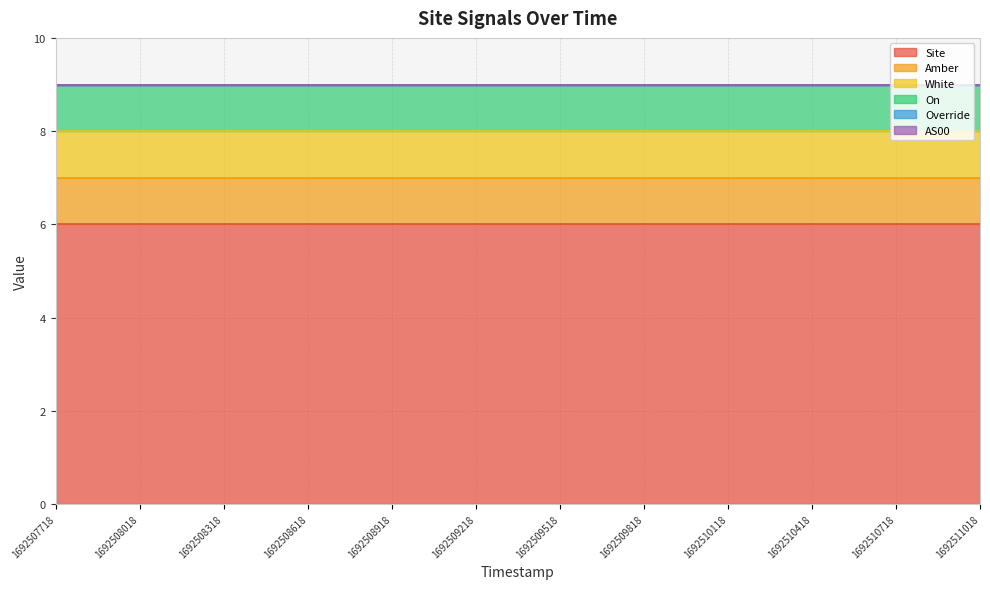

What is the value of the Site point at the 10th from the left?

6